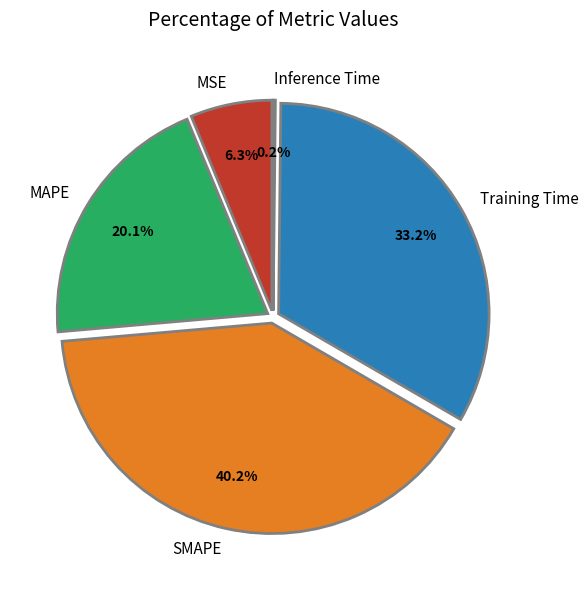

True or false: Inference Time accounts for 0% of the total.

True